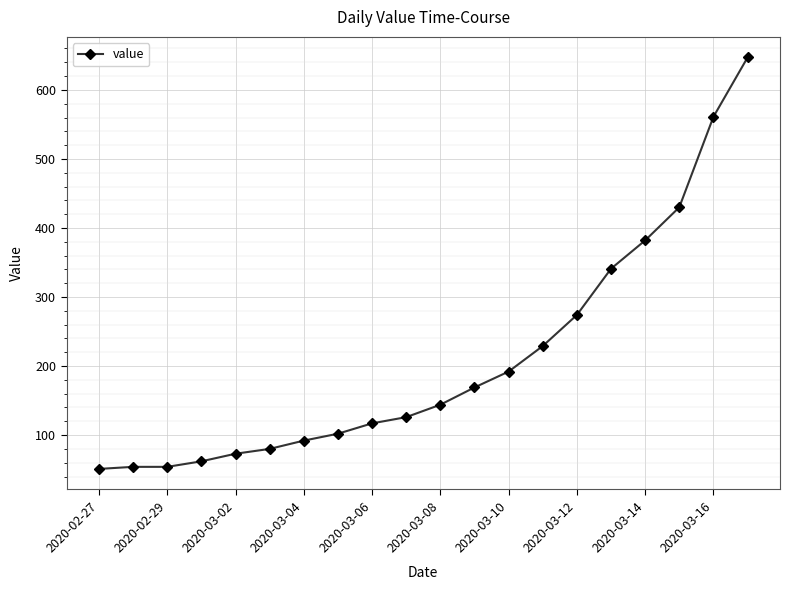

What is the smallest value displayed?

51